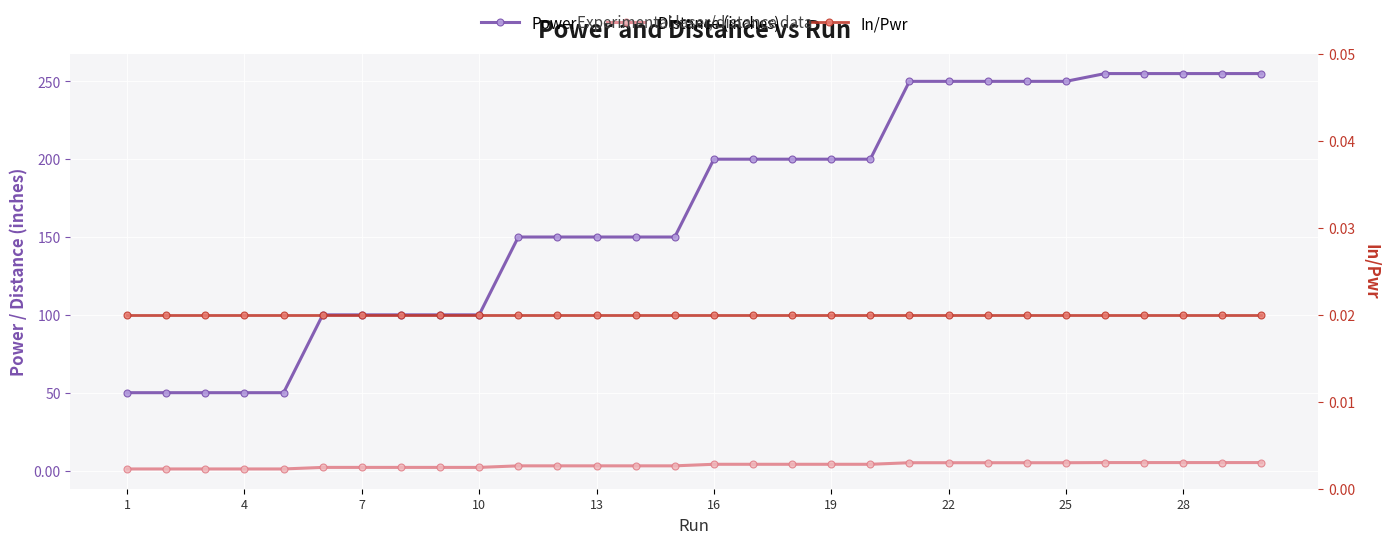

What is the difference between the second highest and minimum values in the Distance (inches) series?

4.1